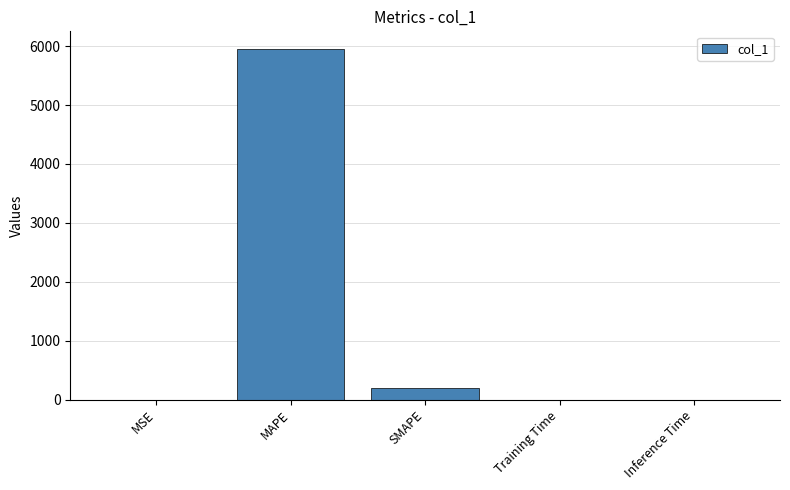

Is it true that the value at SMAPE is 193.5?

True